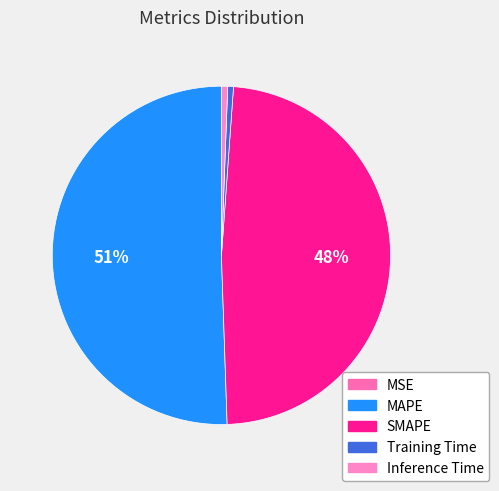

Does any single category account for the majority?

Yes